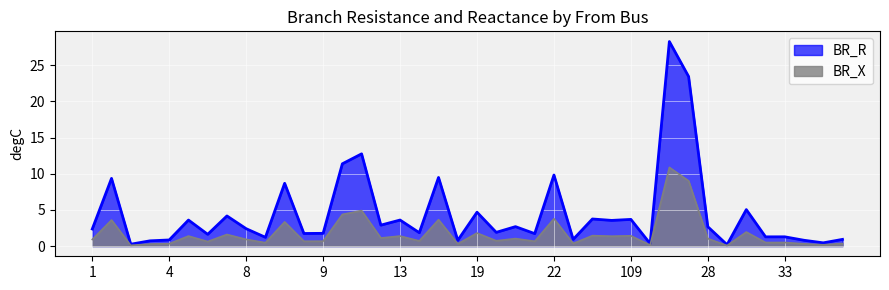

At which category is the sum across all series the highest?

27